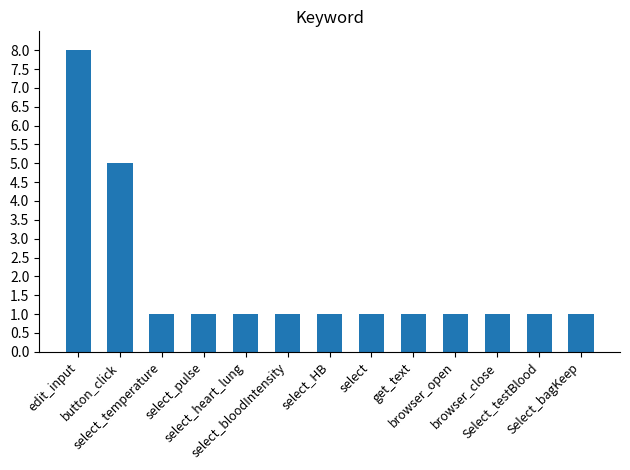

What is the sum of all values?

24